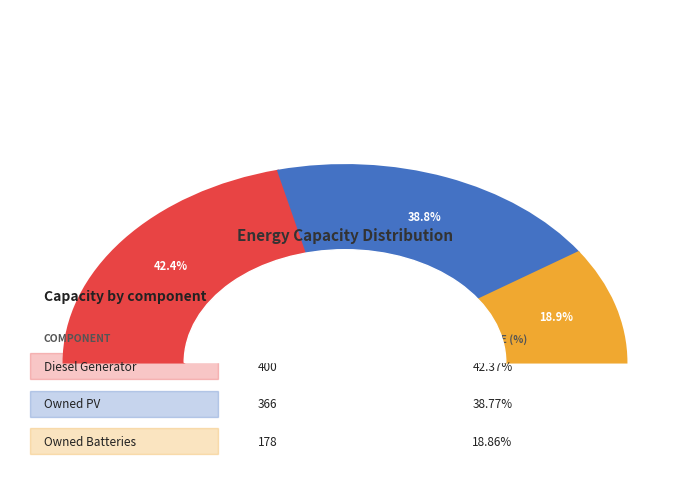

True or false: Diesel Generator accounts for 34% of the total.

False